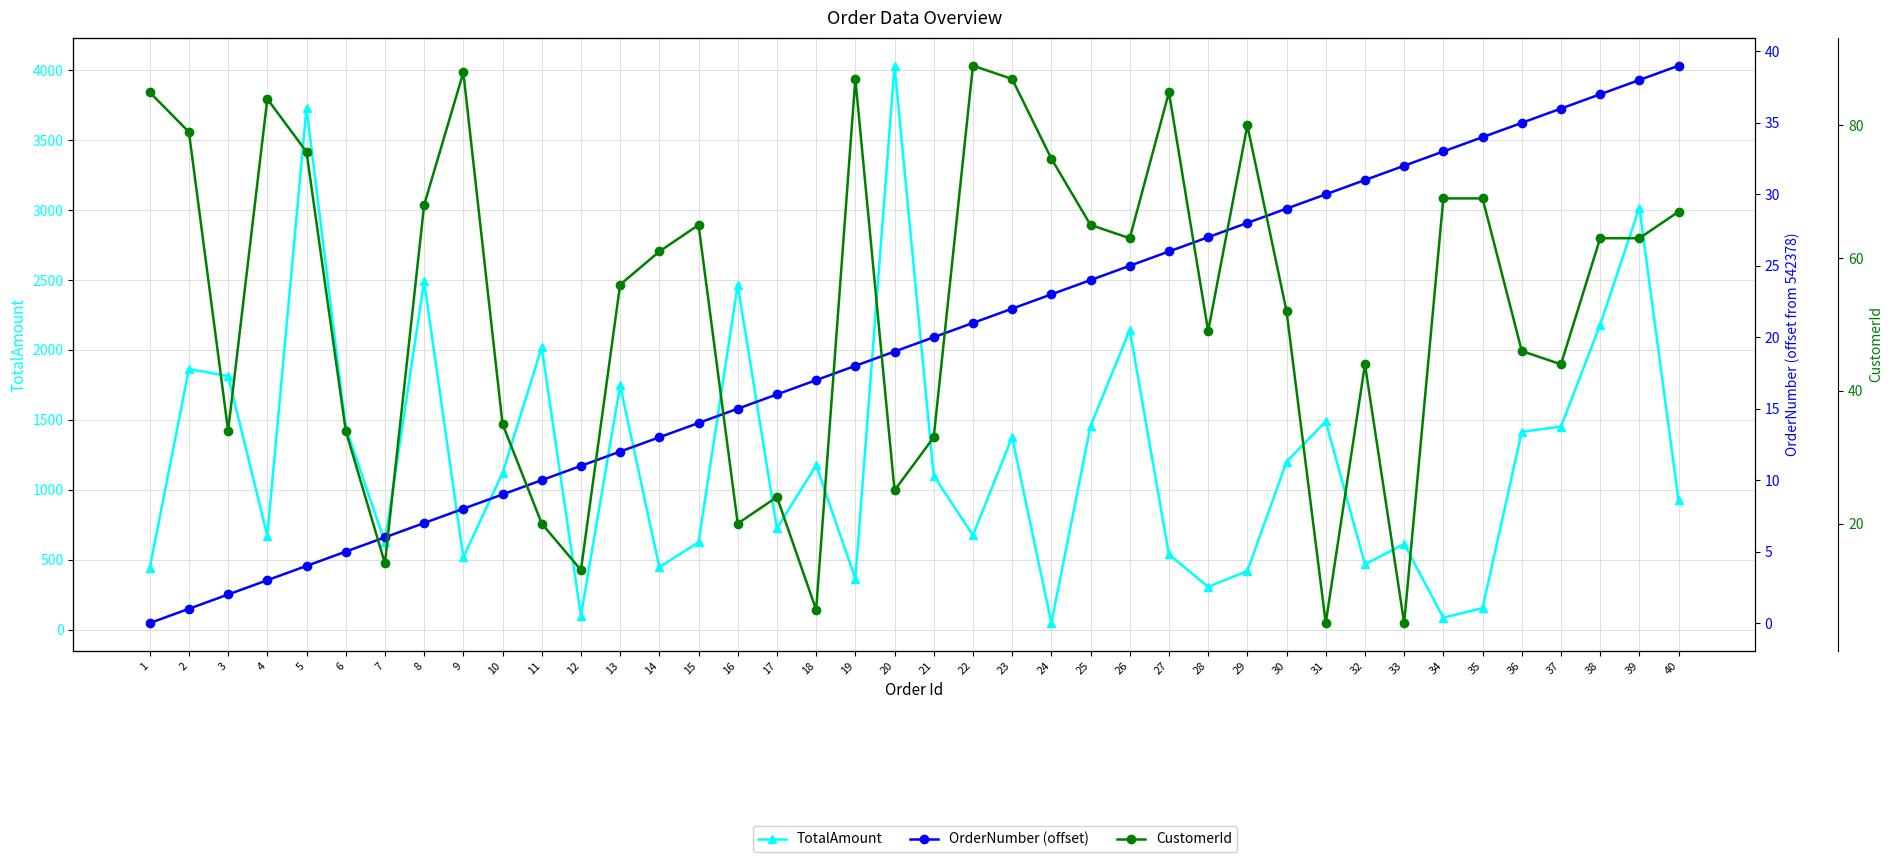

True or false: OrderNumber (offset) has more than 0 points higher than both neighbors.

False